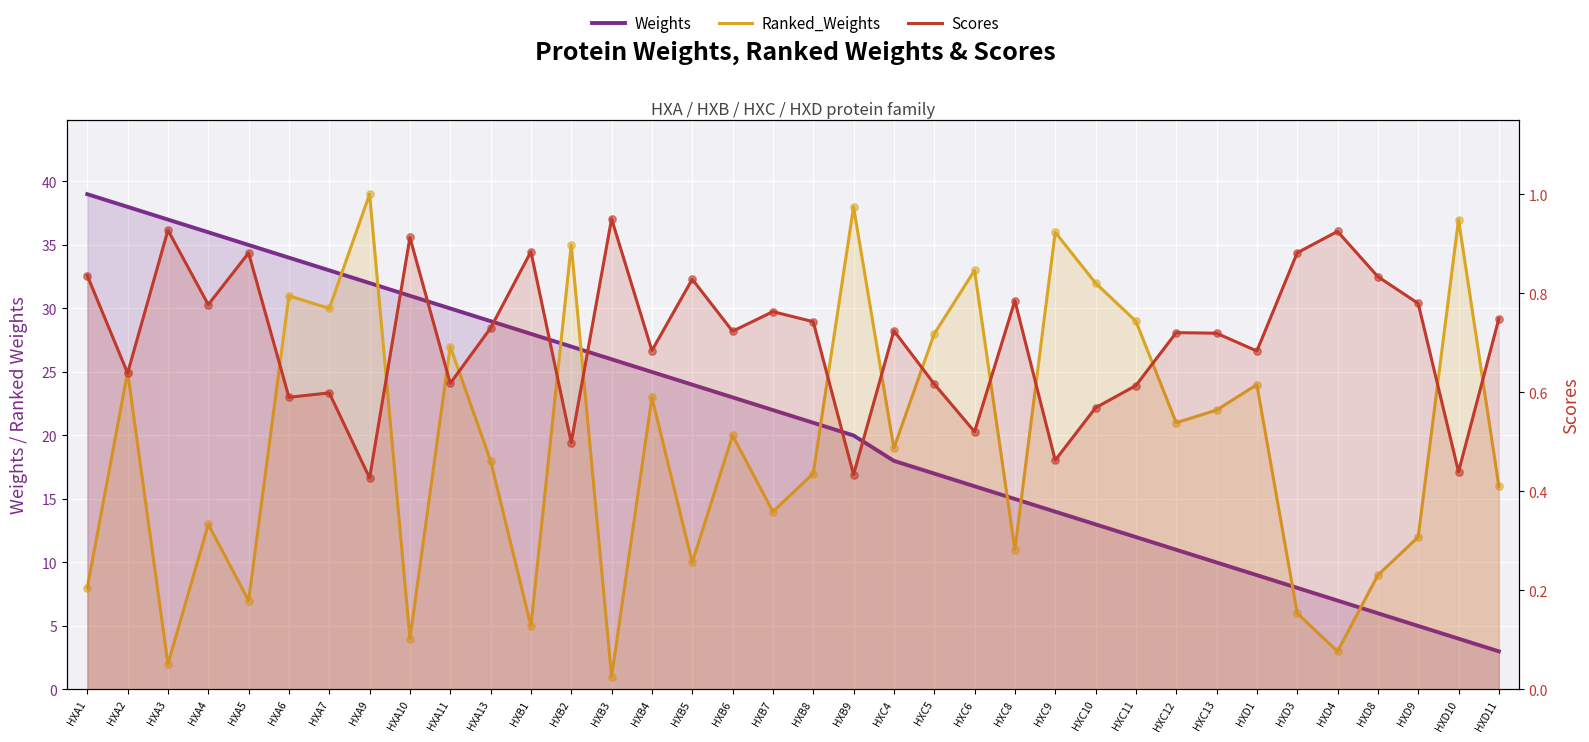

Is the value of Ranked_Weights at HXC13 greater than the value of Weights at HXB7?

No